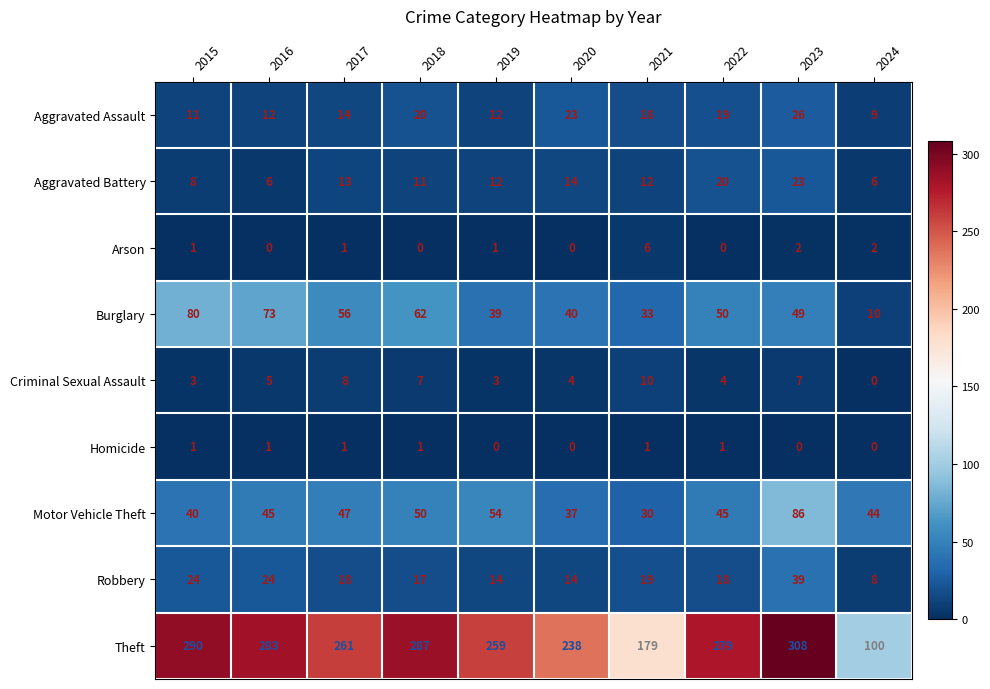

List the series in order of their peak value, lowest first.

Homicide, Arson, Criminal Sexual Assault, Aggravated Battery, Aggravated Assault, Robbery, Burglary, Motor Vehicle Theft, Theft